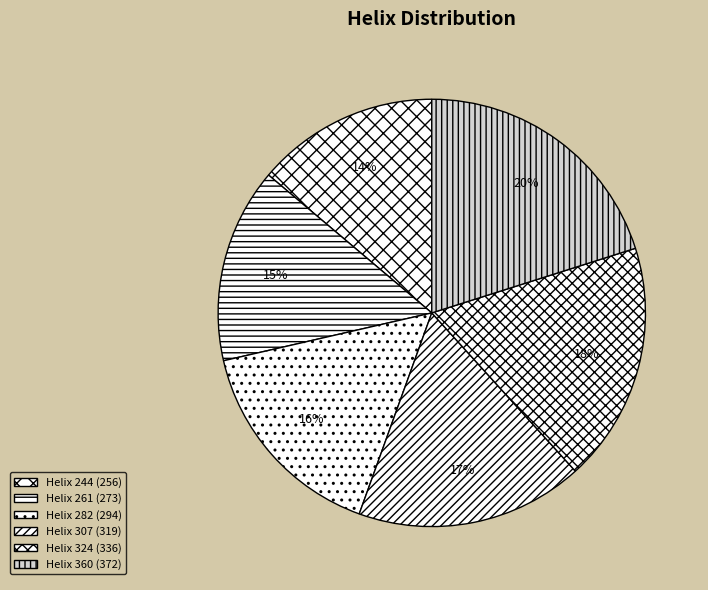

How many slices are in this pie chart?

6